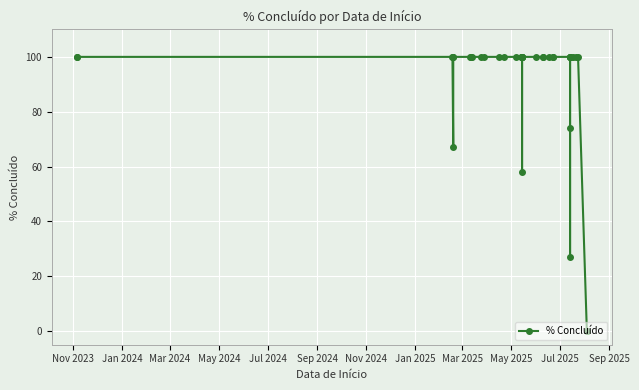

The value at Jul 2025 is 42. True or false?

False